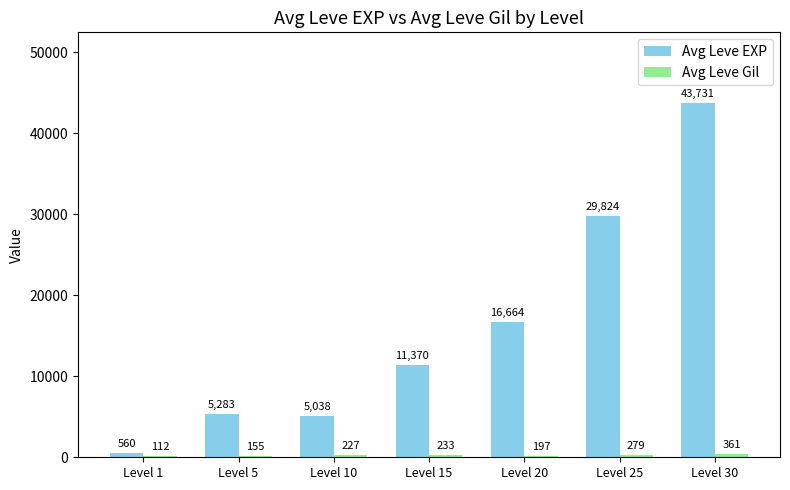

What is the total value across all series at Level 15?

11603